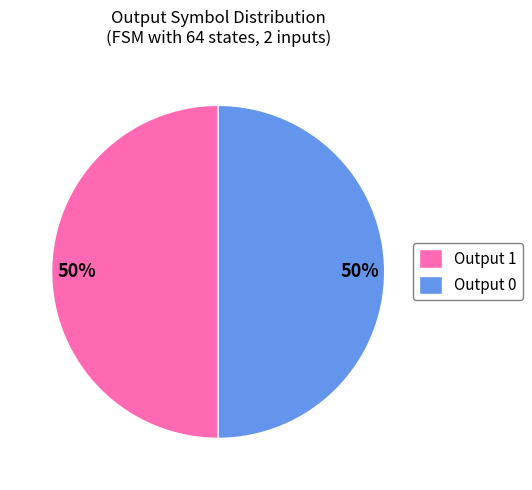

What percentage is the Output 1 slice, to the nearest percent?

50%